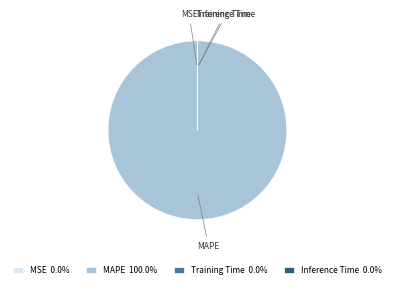

Is there any slice that represents more than half of the pie?

Yes